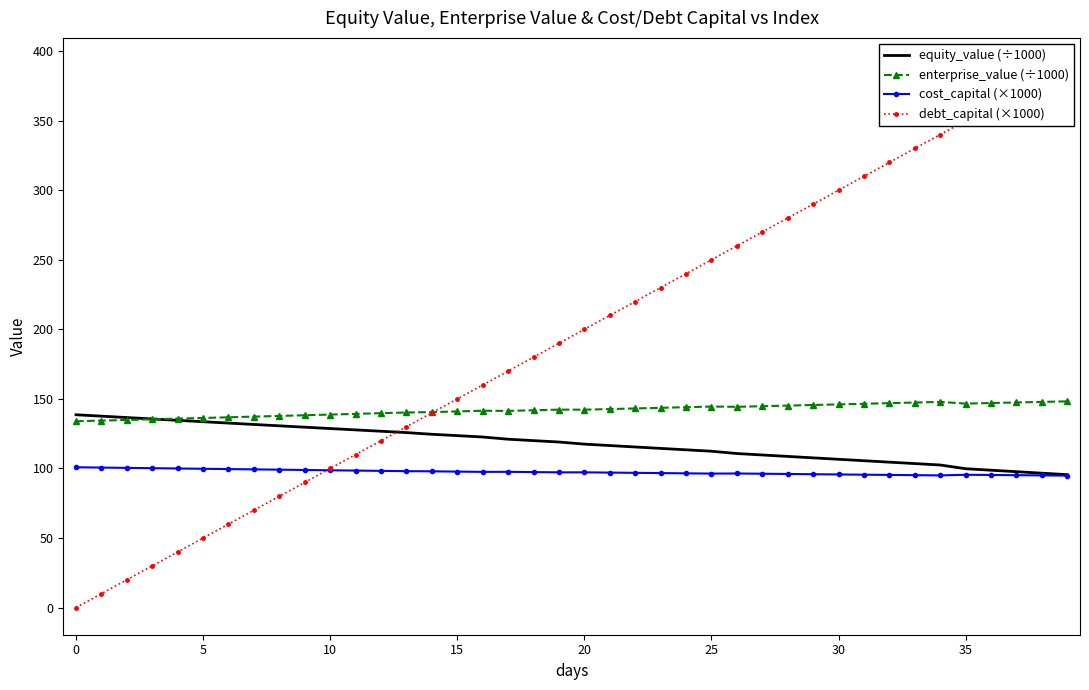

What is the difference between the maximum and minimum values in the debt_capital (×1000) series?

390.0